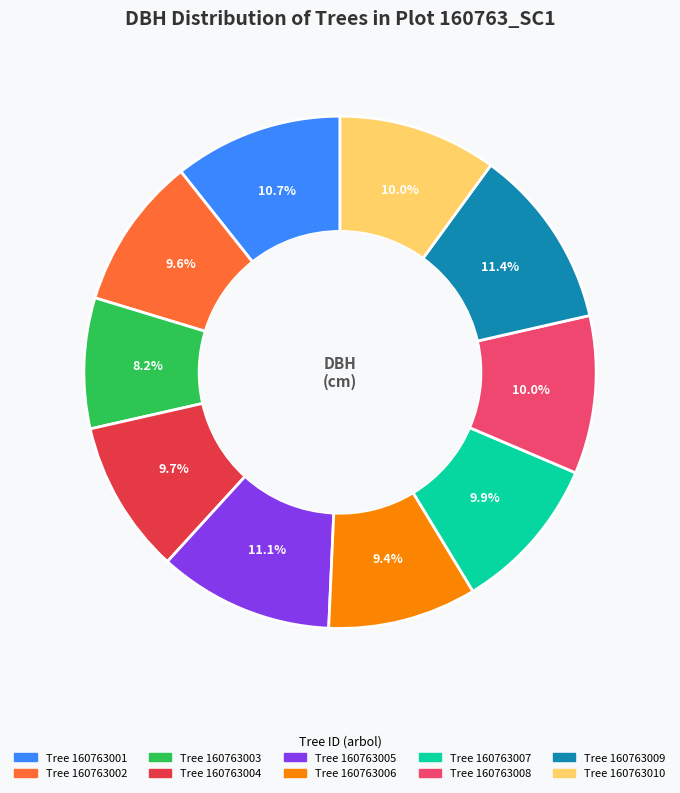

Is there any slice that represents more than half of the pie?

No